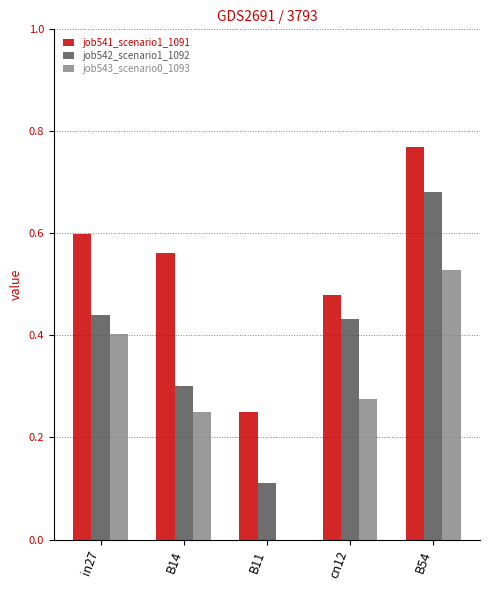

What are all the series names shown in the legend?

job541_scenario1_1091, job542_scenario1_1092, job543_scenario0_1093